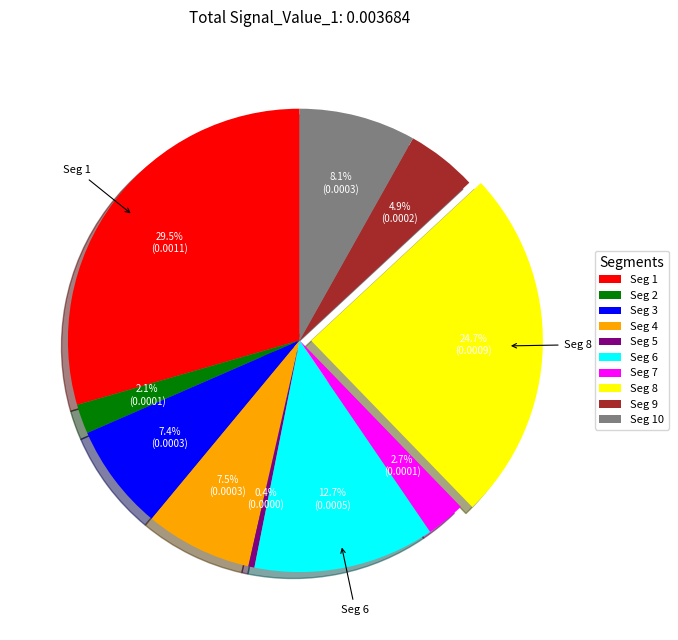

Is the sum of Seg 10 and Seg 1 greater than half?

No